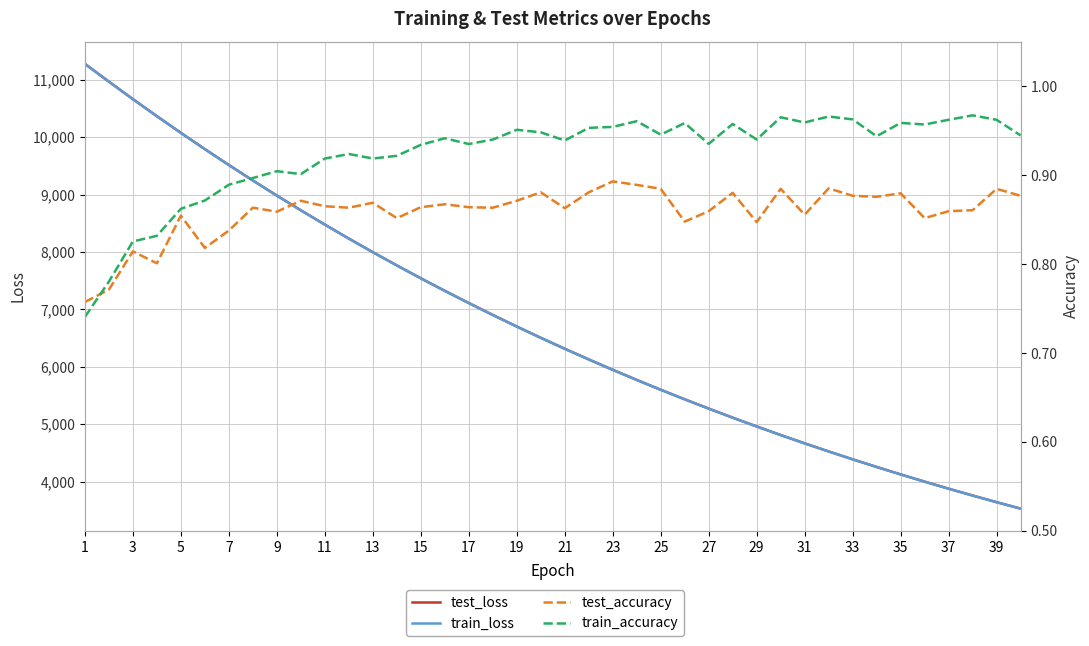

The test_loss series shows 3080.8 at 13. True or false?

False